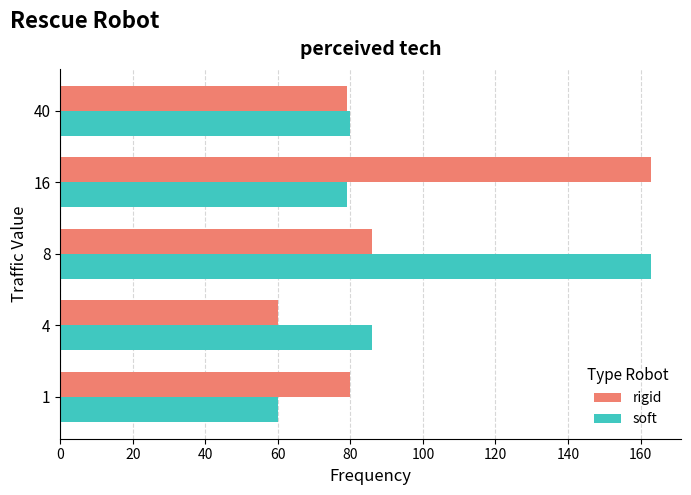

Is the value of soft at 4 greater than the value of rigid at 16?

No